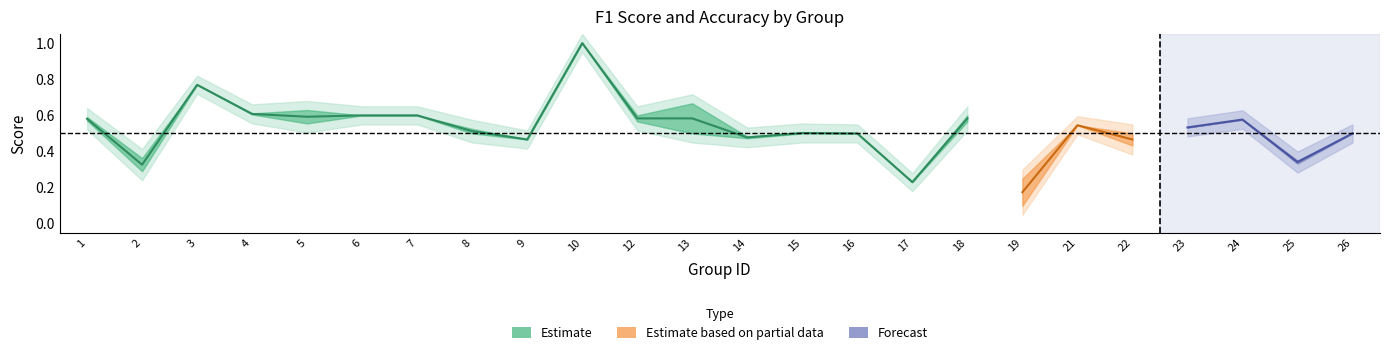

True or false: accuracy has a value of 0.3 at 25.

True